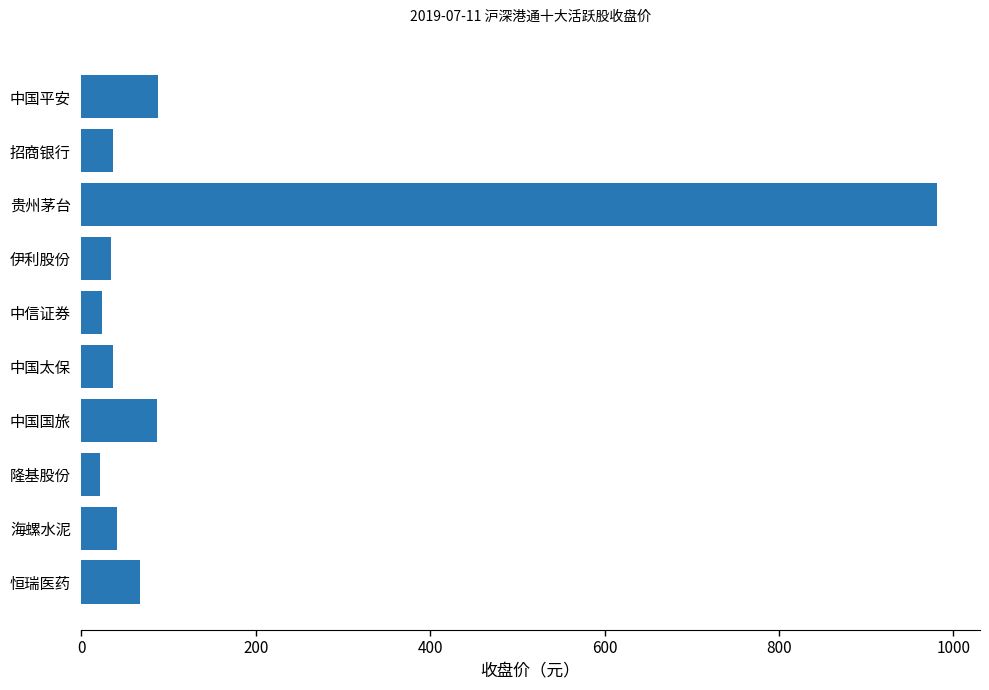

What is the approximate value at 中国太保?

36.2